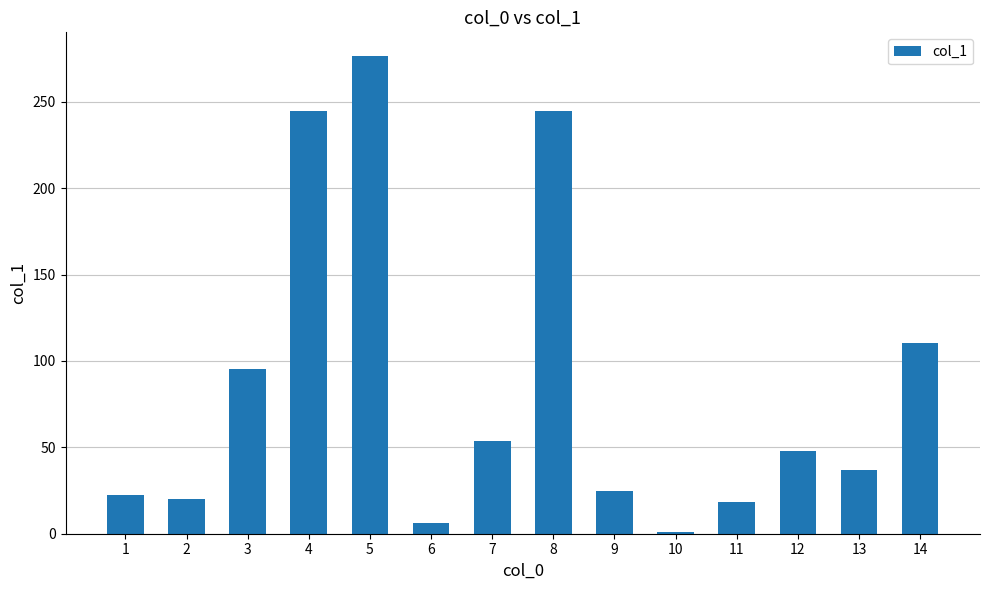

Reading right to left, list all the values displayed in this chart.

14=110.5	13=37.0	12=47.8	11=18.1	10=1.2	9=24.6	8=244.5	7=53.4	6=6.0	5=276.4	4=244.5	3=95.5	2=20.3	1=22.4